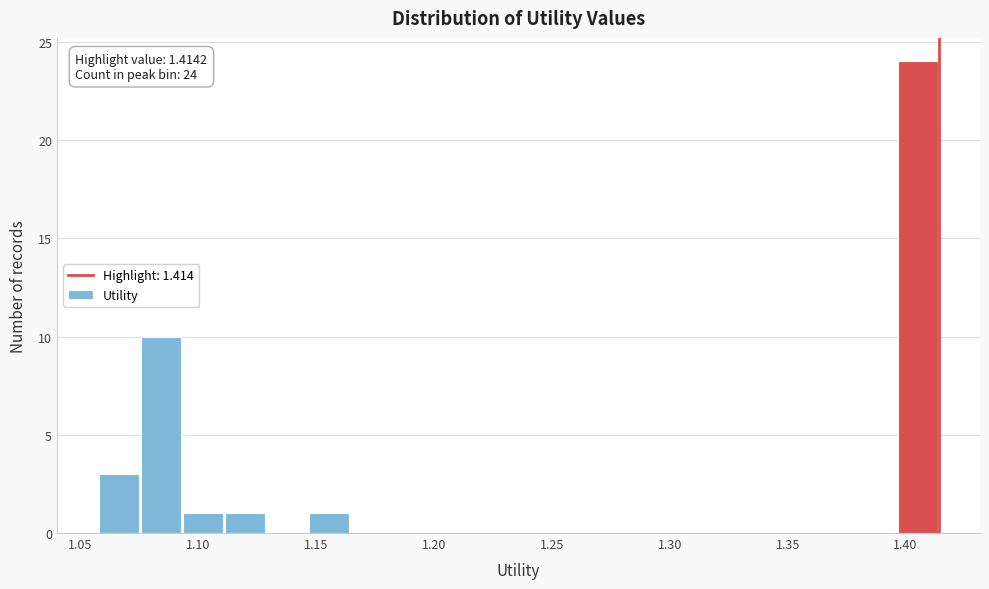

Read against the x-axis, roughly where is the centre of the tallest bar?

1.405